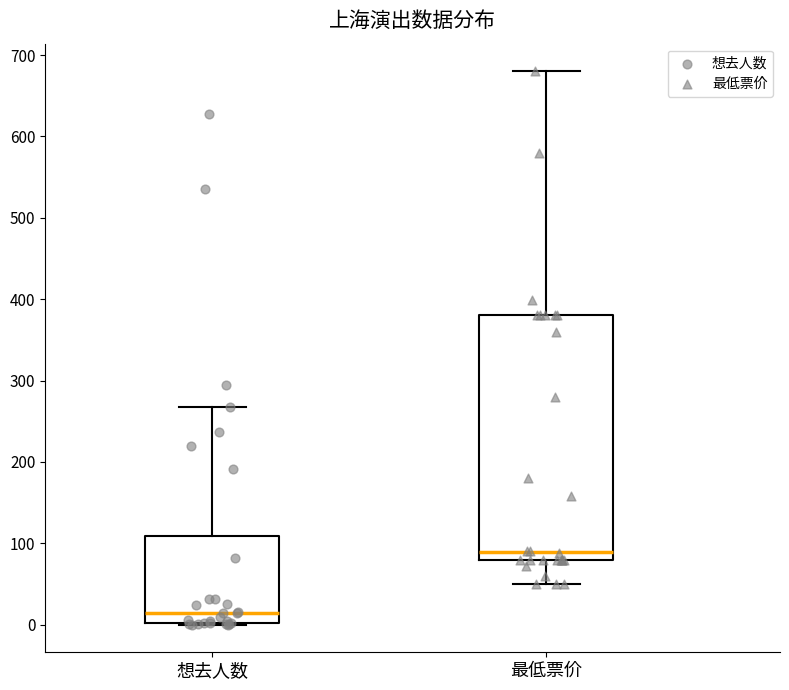

Reading left to right, read every box against the y-axis: the position of its median line, the range the box covers, and the ends of its whiskers. The values are not printed on the chart, so give them approximately, as read against the axis.

想去人数: median 10, box 0 to 110, whiskers 0 to 270
最低票价: median 90, box 80 to 380, whiskers 50 to 680